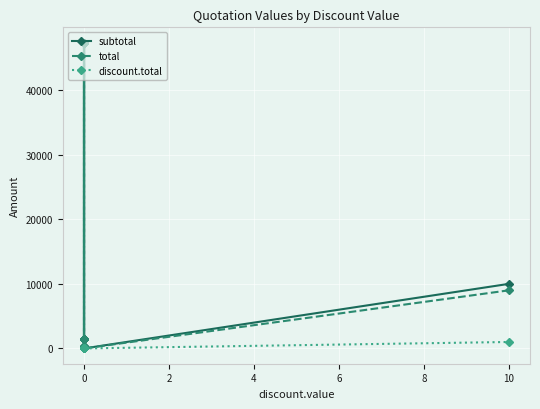

How many interior local valleys does the subtotal series have?

1